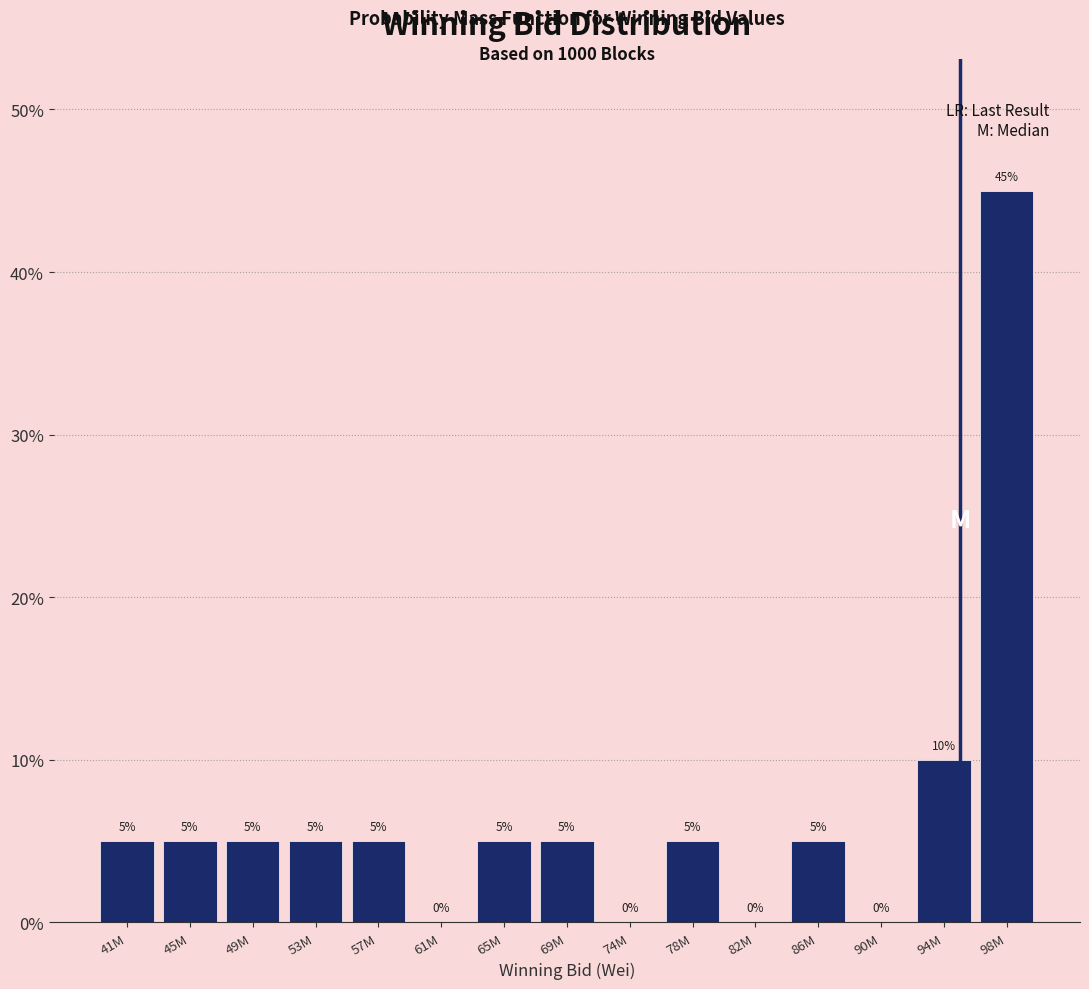

Reading left to right, list all the values displayed in this chart.

41M=5	45M=5	49M=5	53M=5	57M=5	61M=0	65M=5	69M=5	74M=0	78M=5	82M=0	86M=5	90M=0	94M=10	98M=45